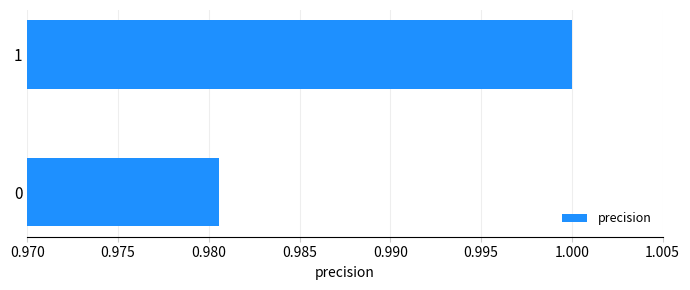

What is the sum of the values at 0 and 1?

2.0